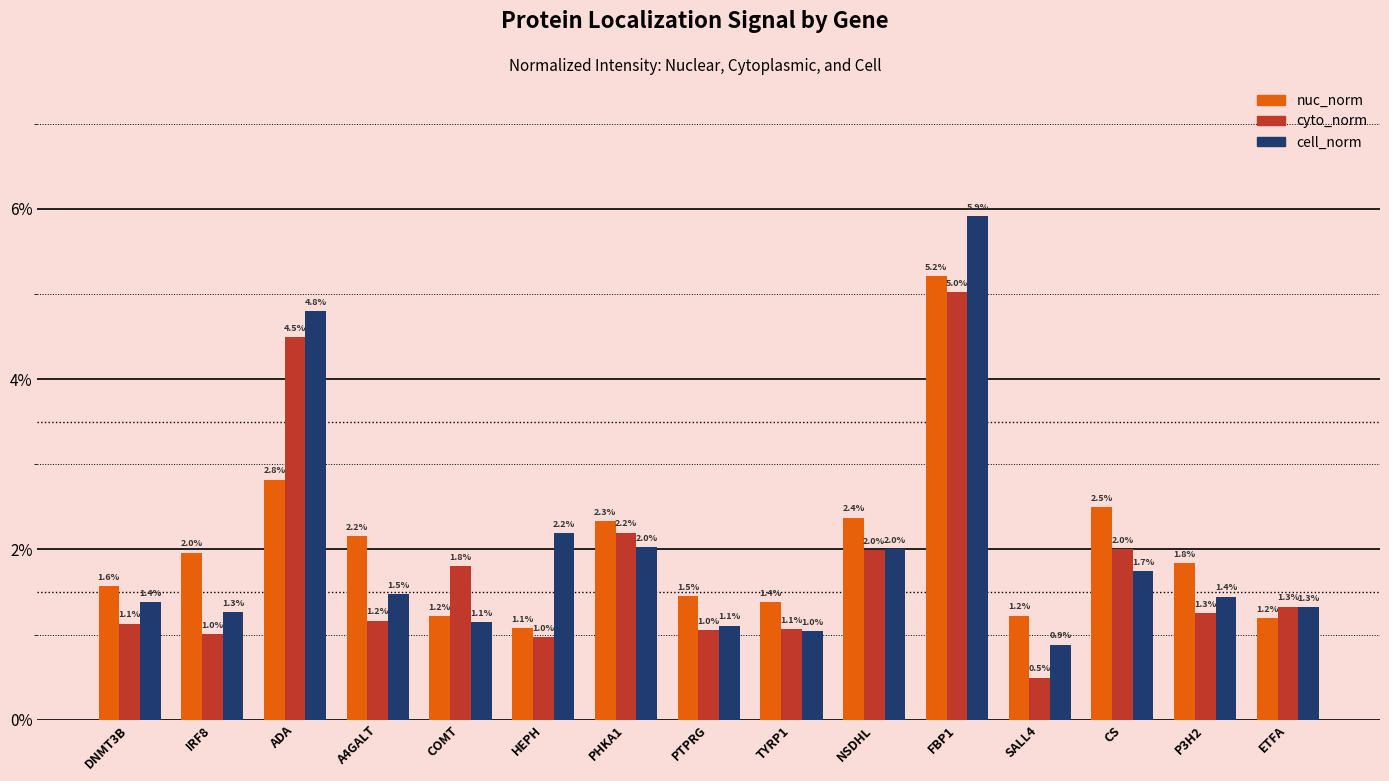

What position from the right is TYRP1?

7